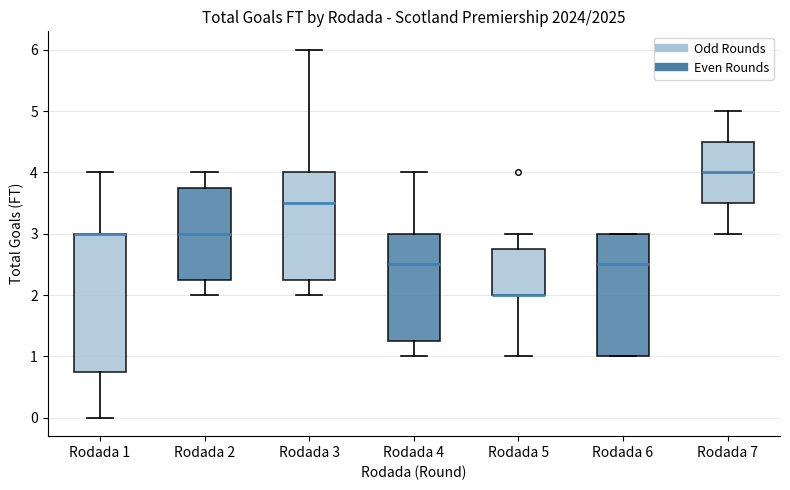

Reading left to right, read every box against the y-axis: the position of its median line, the range the box covers, and the ends of its whiskers. The values are not printed on the chart, so give them approximately, as read against the axis.

Rodada 1: median 3.0 (drawn on the box's upper edge), box 0.8 to 3.0, whiskers 0.0 to 4.0
Rodada 2: median 3.0, box 2.3 to 3.8, whiskers 2.0 to 4.0
Rodada 3: median 3.5, box 2.3 to 4.0, whiskers 2.0 to 6.0
Rodada 4: median 2.5, box 1.3 to 3.0, whiskers 1.0 to 4.0
Rodada 5: median 2.0 (drawn on the box's lower edge), box 2.0 to 2.8, whiskers 1.0 to 3.0
Rodada 6: median 2.5, box 1.0 to 3.0, whiskers 1.0 to 3.0
Rodada 7: median 4.0, box 3.5 to 4.5, whiskers 3.0 to 5.0